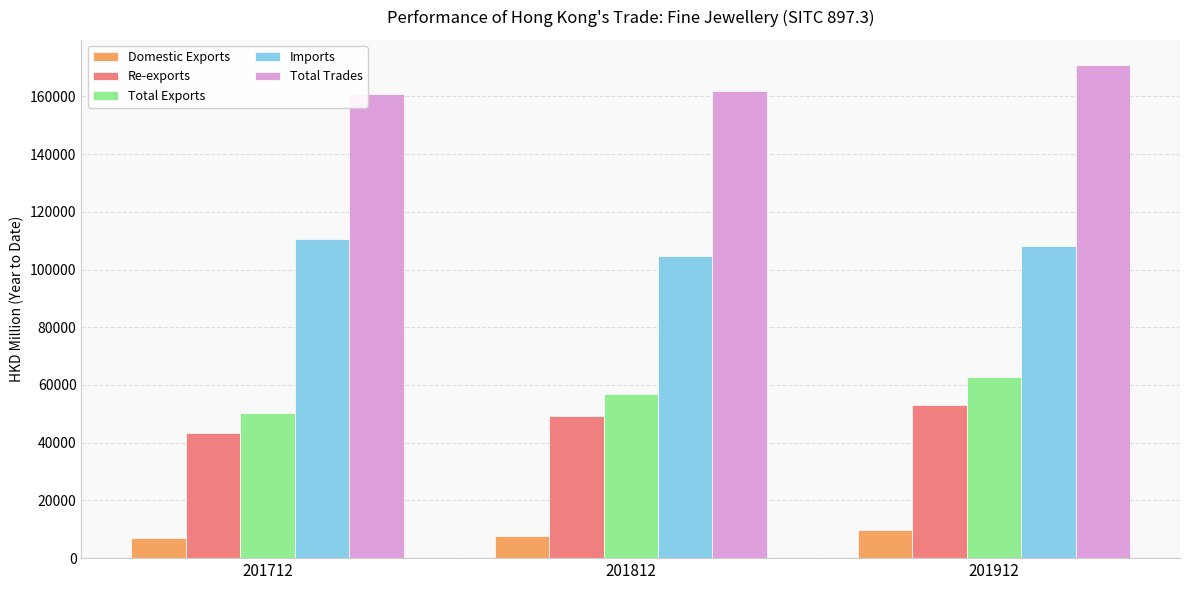

What are all the series names shown in the legend?

Domestic Exports, Re-exports, Total Exports, Imports, Total Trades